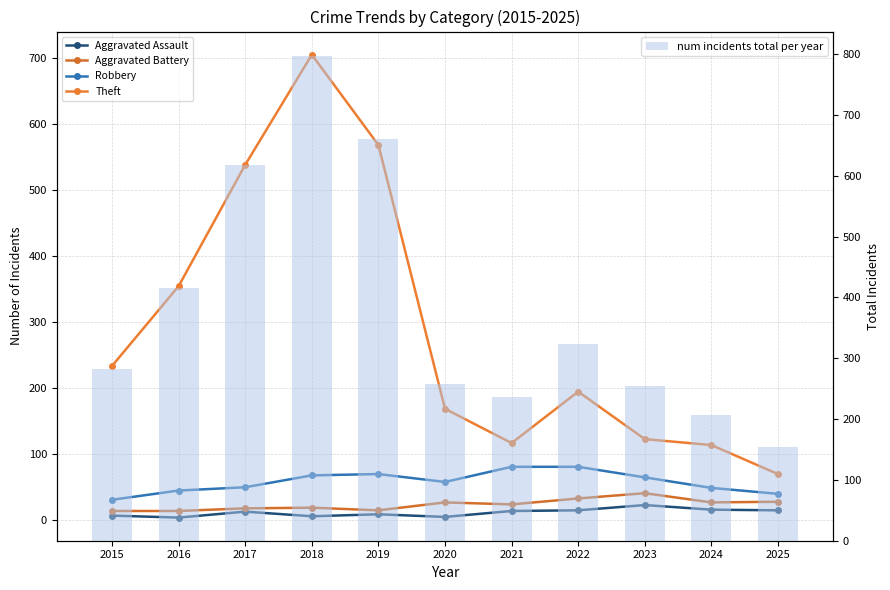

At 2017, list the series in order from smallest to largest.

Aggravated Assault, Aggravated Battery, Robbery, Theft, num incidents total per year